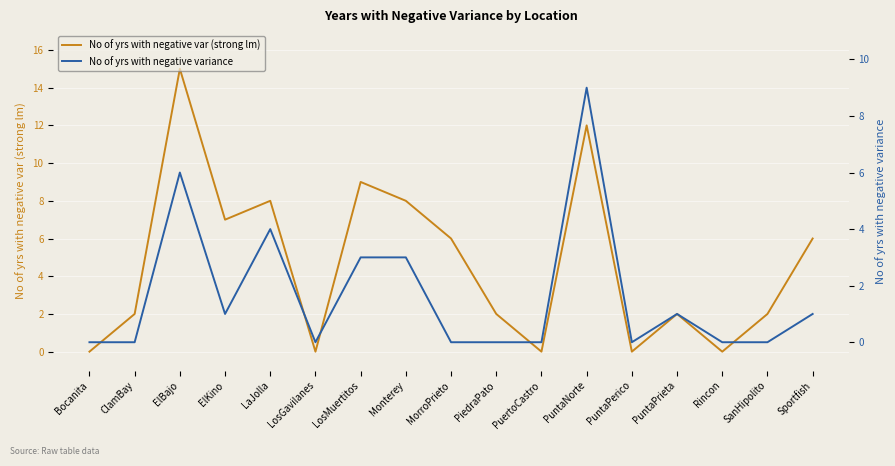

At which category does the chart reach its peak across all series?

ElBajo